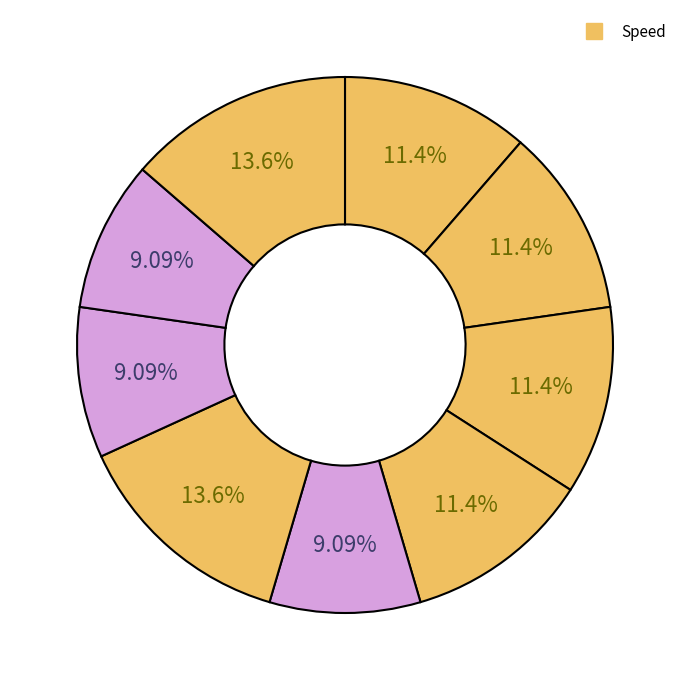

Is there a majority slice in this chart?

No